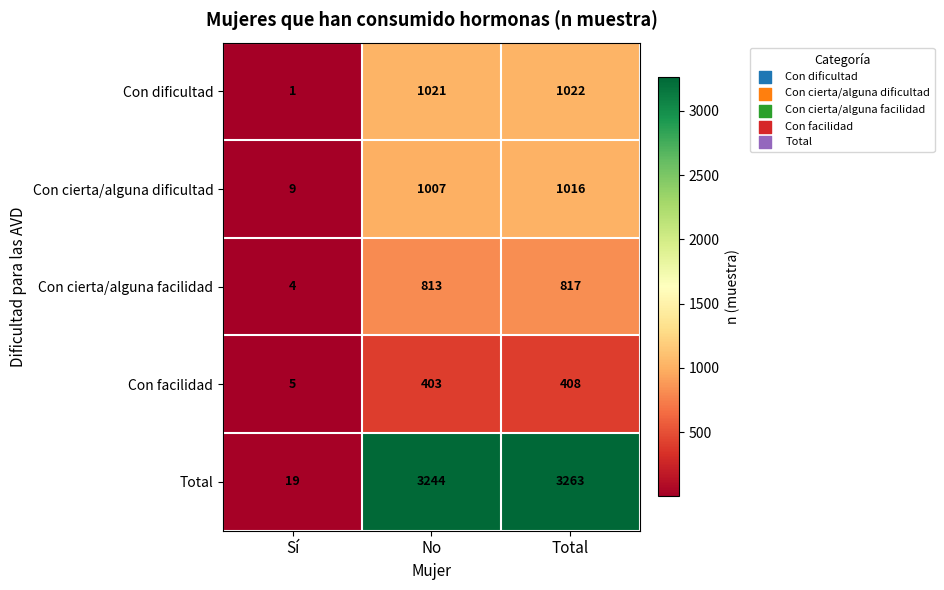

How many categories are shown in the chart?

3